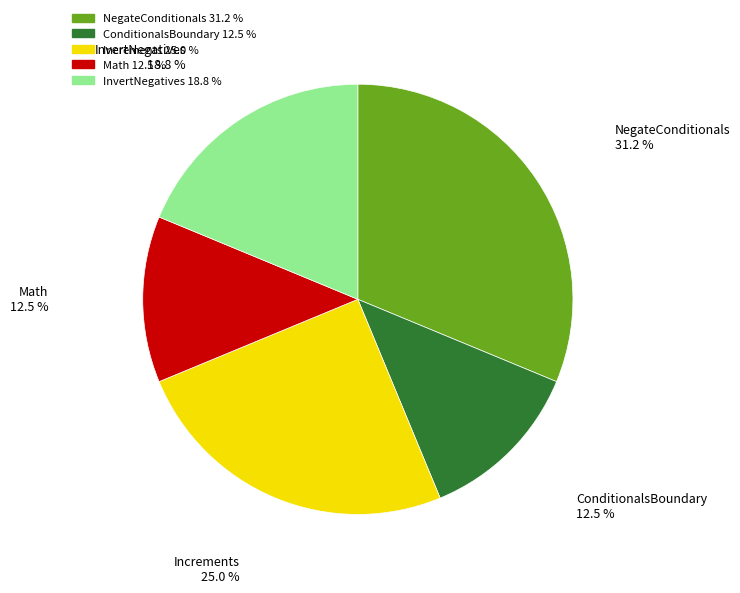

Is there any slice that represents more than half of the pie?

No